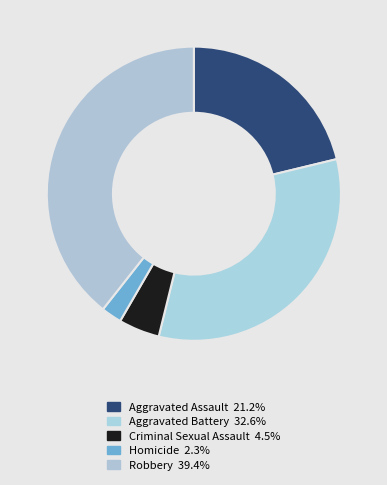

To the nearest percent, what portion does Homicide represent?

2%